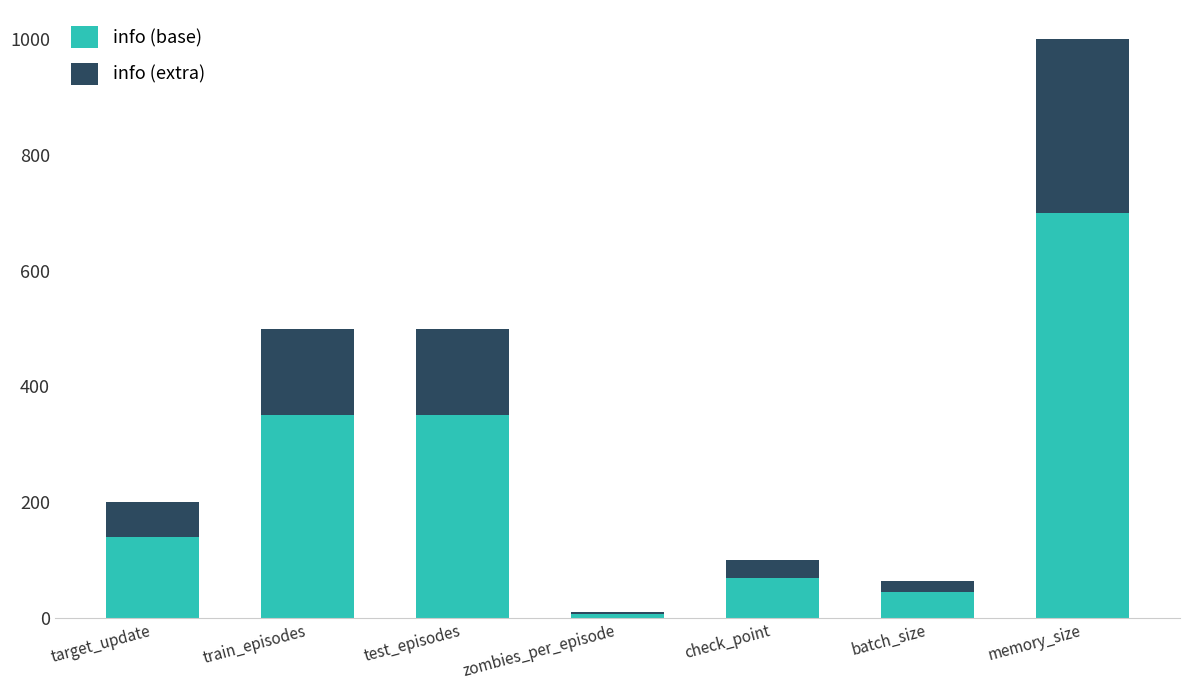

At which category is the sum across all series the highest?

memory_size